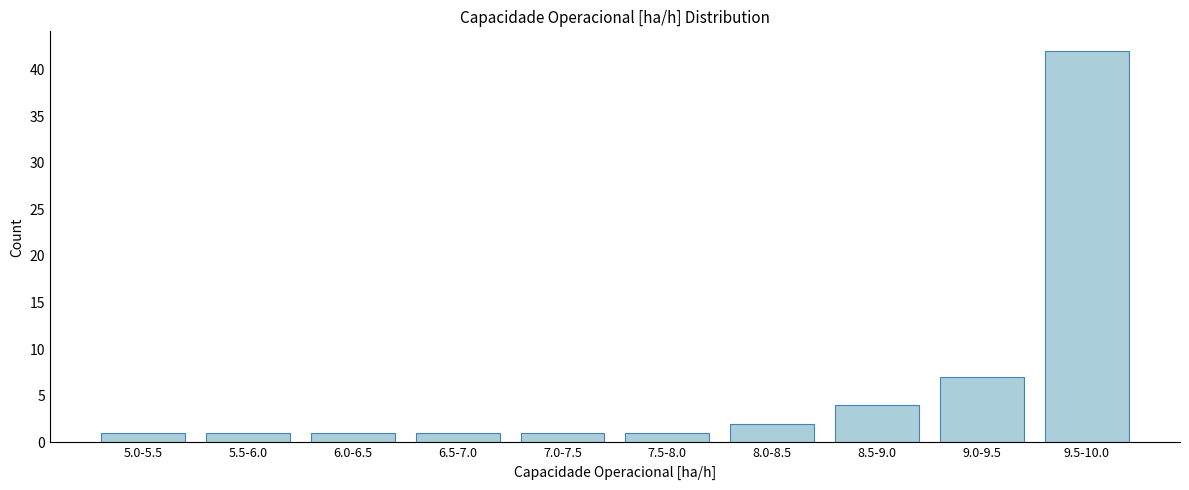

Reading right to left, list all the values displayed in this chart.

9.5-10.0=42	9.0-9.5=7	8.5-9.0=4	8.0-8.5=2	7.5-8.0=1	7.0-7.5=1	6.5-7.0=1	6.0-6.5=1	5.5-6.0=1	5.0-5.5=1